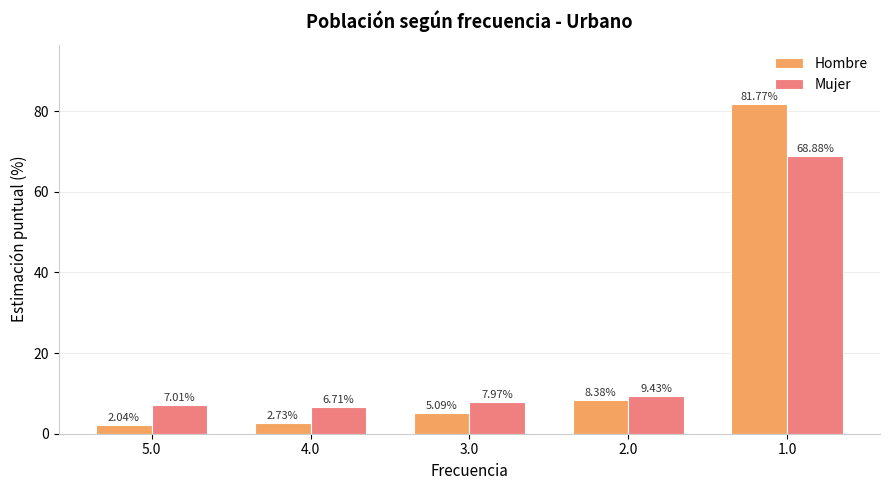

What is the difference between the Hombre values at 2.0 and 3.0?

3.3